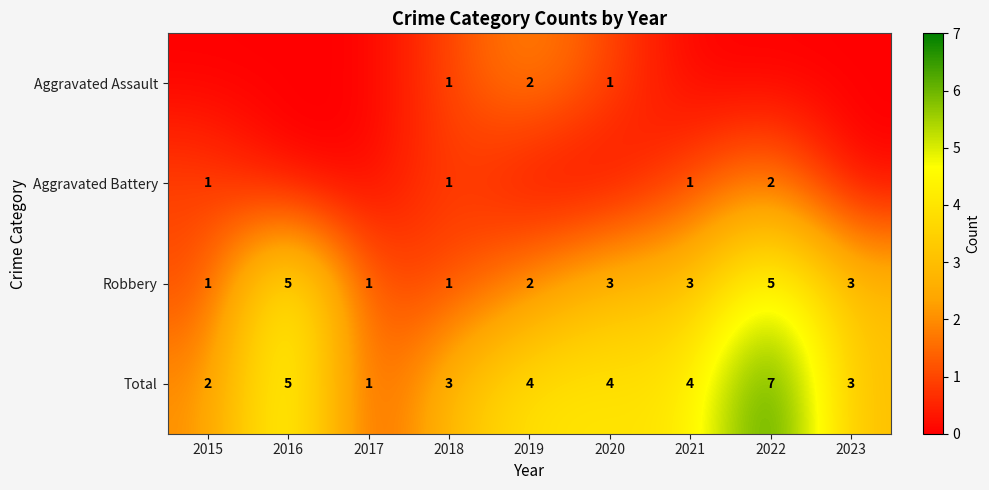

The Total series shows 2 at 2016. True or false?

False